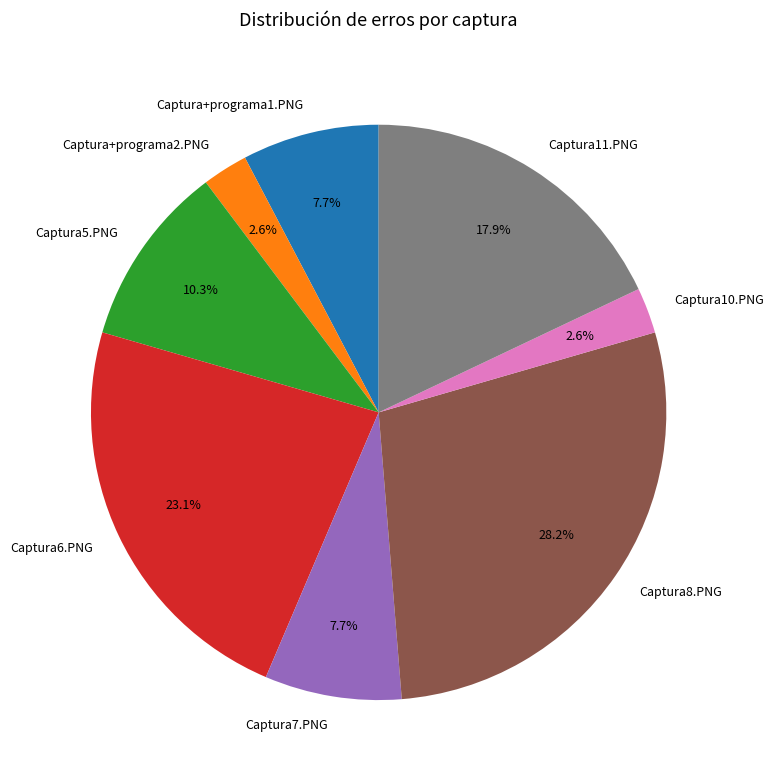

To the nearest percent, what is the combined percentage of Captura+programa1.PNG and Captura+programa2.PNG?

10%